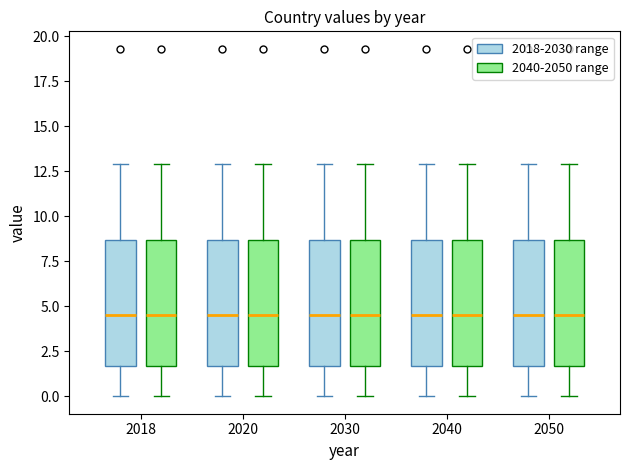

Reading left to right, transcribe this box plot: for each box, give where its median line is, the range the box spans, and where its two whiskers end, as read against the y-axis. The values are not printed on the chart, so give them approximately, as read against the axis.

2018 (2018-2030 range): median 4.5, box 1.5 to 8.5, whiskers 0.0 to 13.0
2018 (2040-2050 range): median 4.5, box 1.5 to 8.5, whiskers 0.0 to 13.0
2020 (2018-2030 range): median 4.5, box 1.5 to 8.5, whiskers 0.0 to 13.0
2020 (2040-2050 range): median 4.5, box 1.5 to 8.5, whiskers 0.0 to 13.0
2030 (2018-2030 range): median 4.5, box 1.5 to 8.5, whiskers 0.0 to 13.0
2030 (2040-2050 range): median 4.5, box 1.5 to 8.5, whiskers 0.0 to 13.0
2040 (2018-2030 range): median 4.5, box 1.5 to 8.5, whiskers 0.0 to 13.0
2040 (2040-2050 range): median 4.5, box 1.5 to 8.5, whiskers 0.0 to 13.0
2050 (2018-2030 range): median 4.5, box 1.5 to 8.5, whiskers 0.0 to 13.0
2050 (2040-2050 range): median 4.5, box 1.5 to 8.5, whiskers 0.0 to 13.0